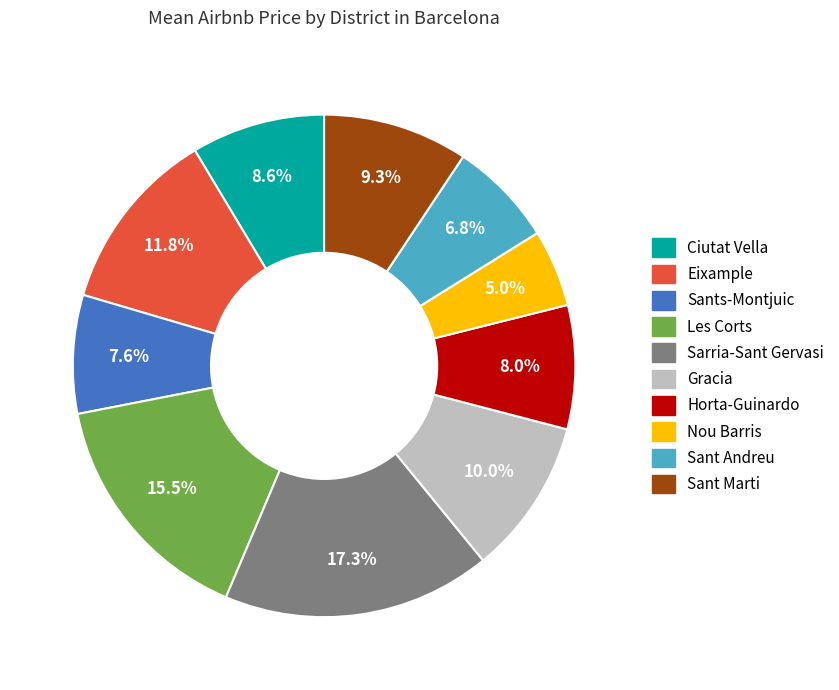

Is Sant Andreu the majority of the pie?

No